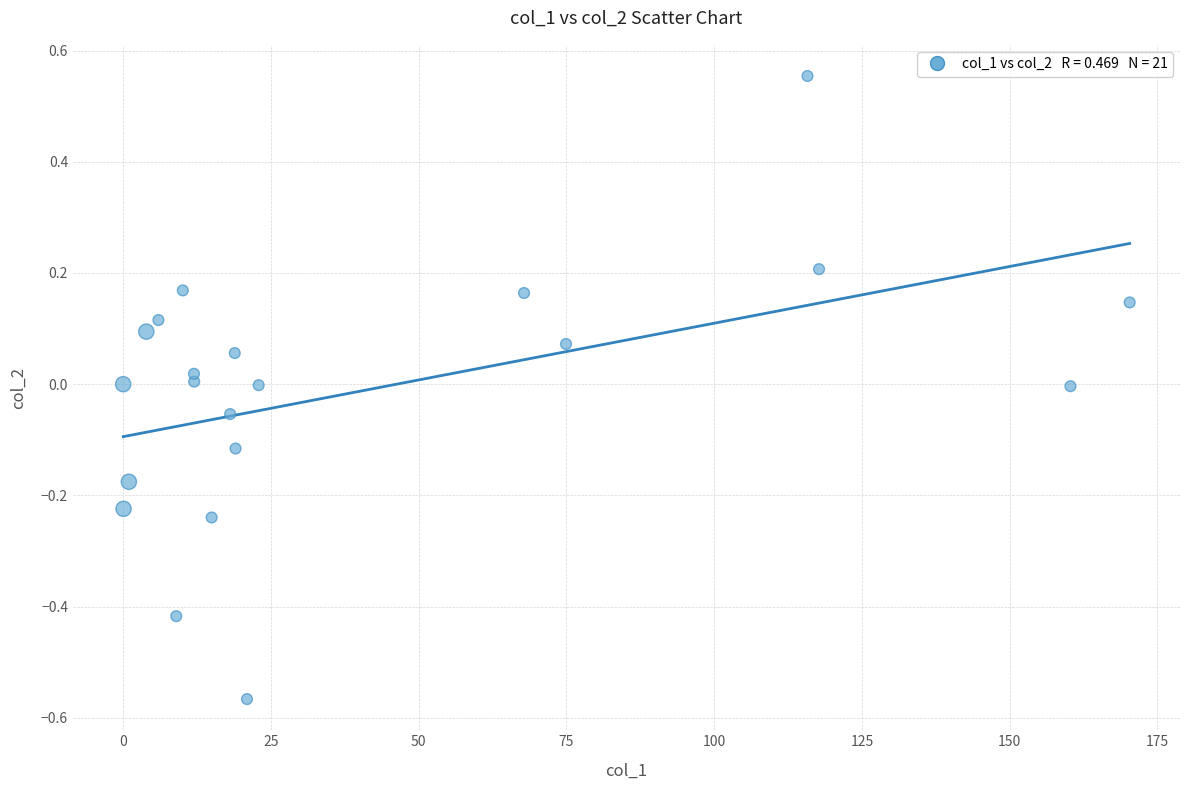

What is the range of Y values (max minus min)?

1.1